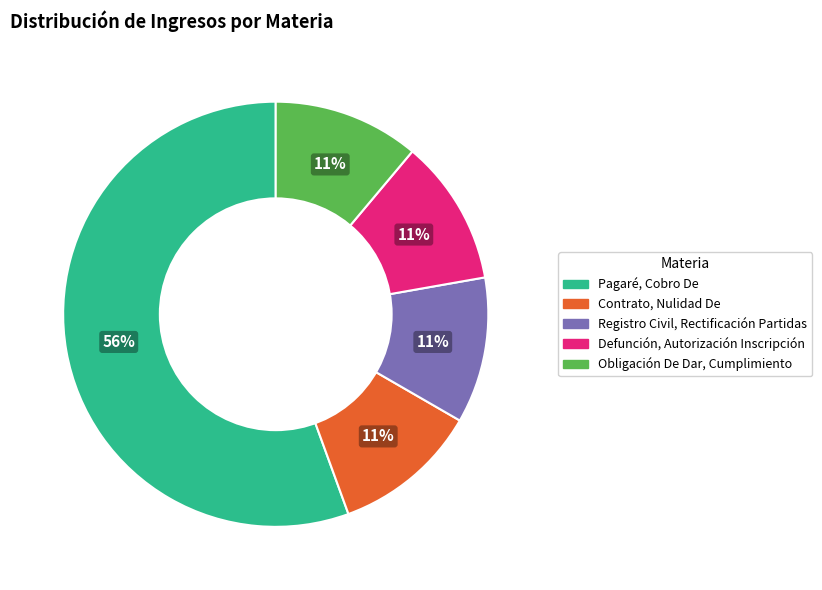

Is it true that Contrato, Nulidad De is 17% of the pie?

False